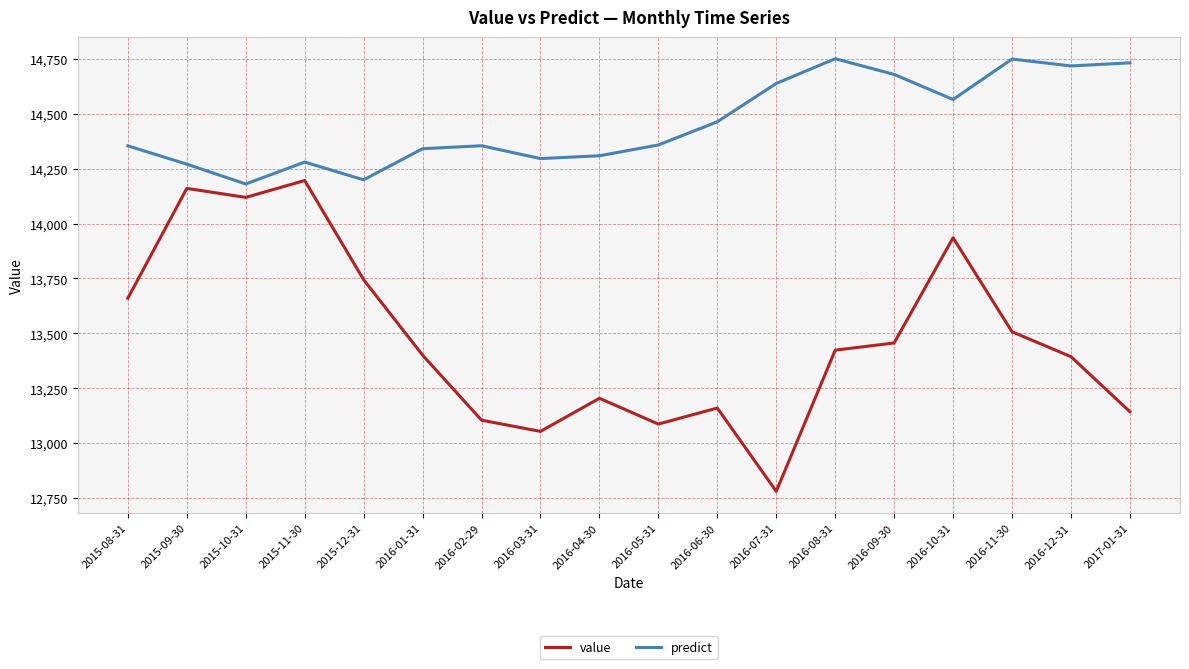

What is the total value across all series at 2015-10-31?

28298.6